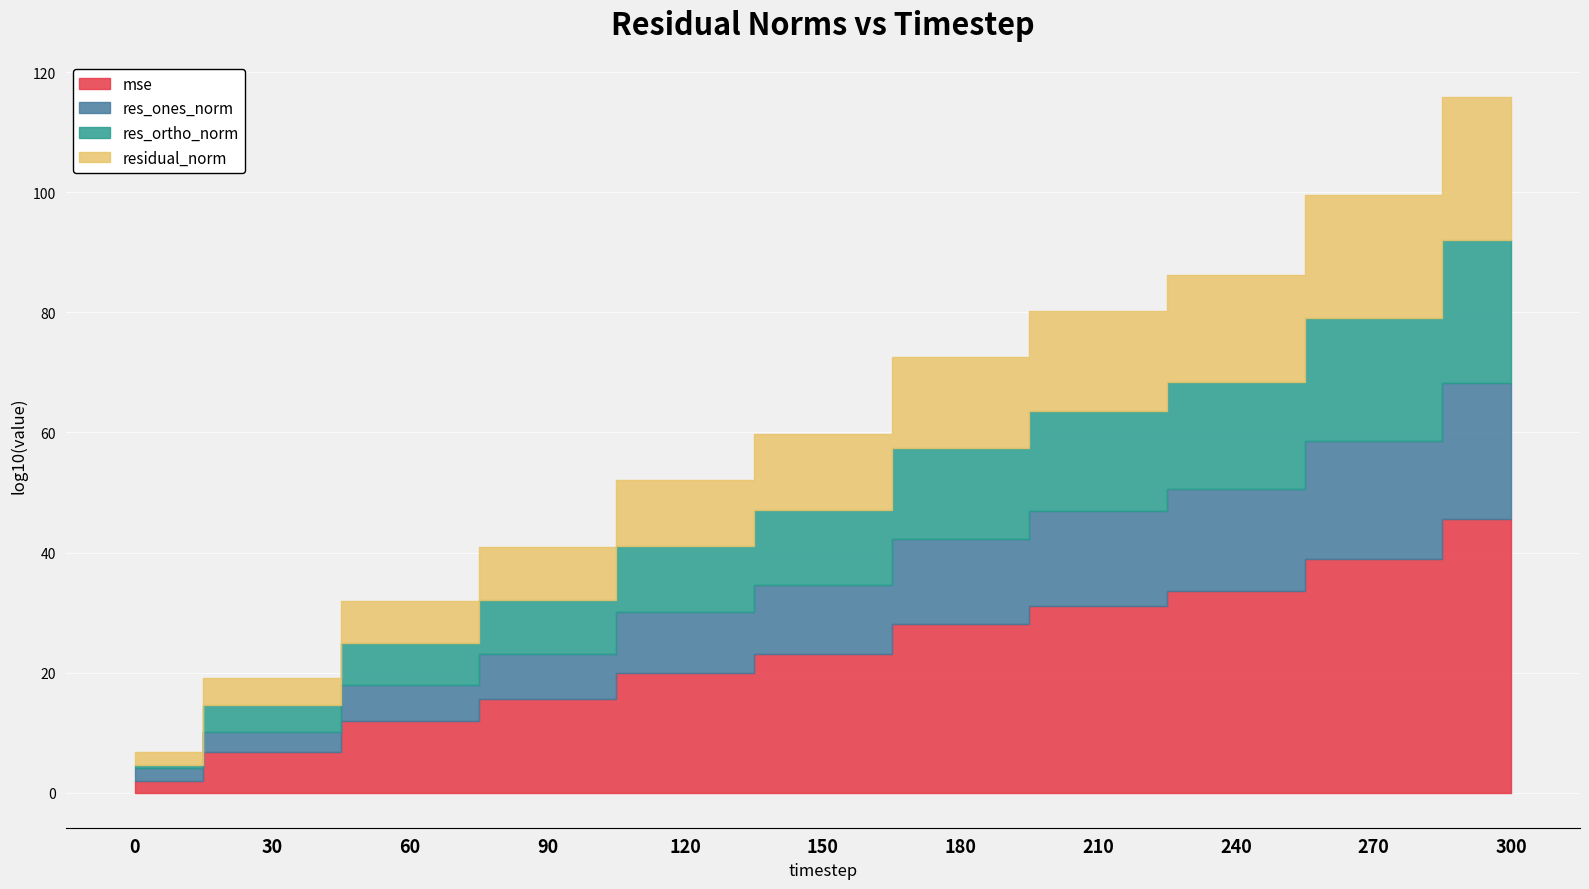

Count the number of categories in the chart.

11